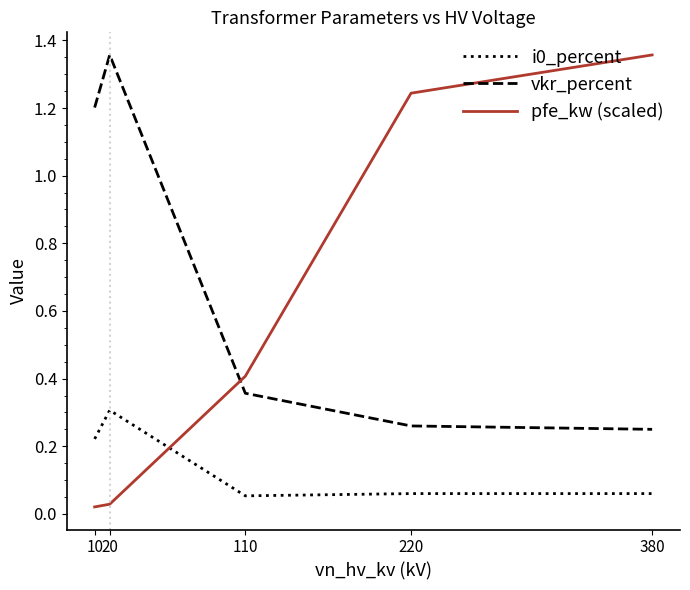

At how many categories does at least one series exceed 0?

5